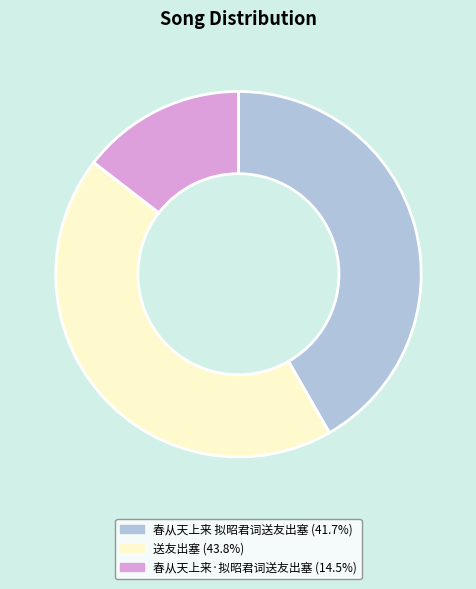

Approximately how many times larger is the value at 春从天上来·拟昭君词送友出塞 compared to 送友出塞?

0.3